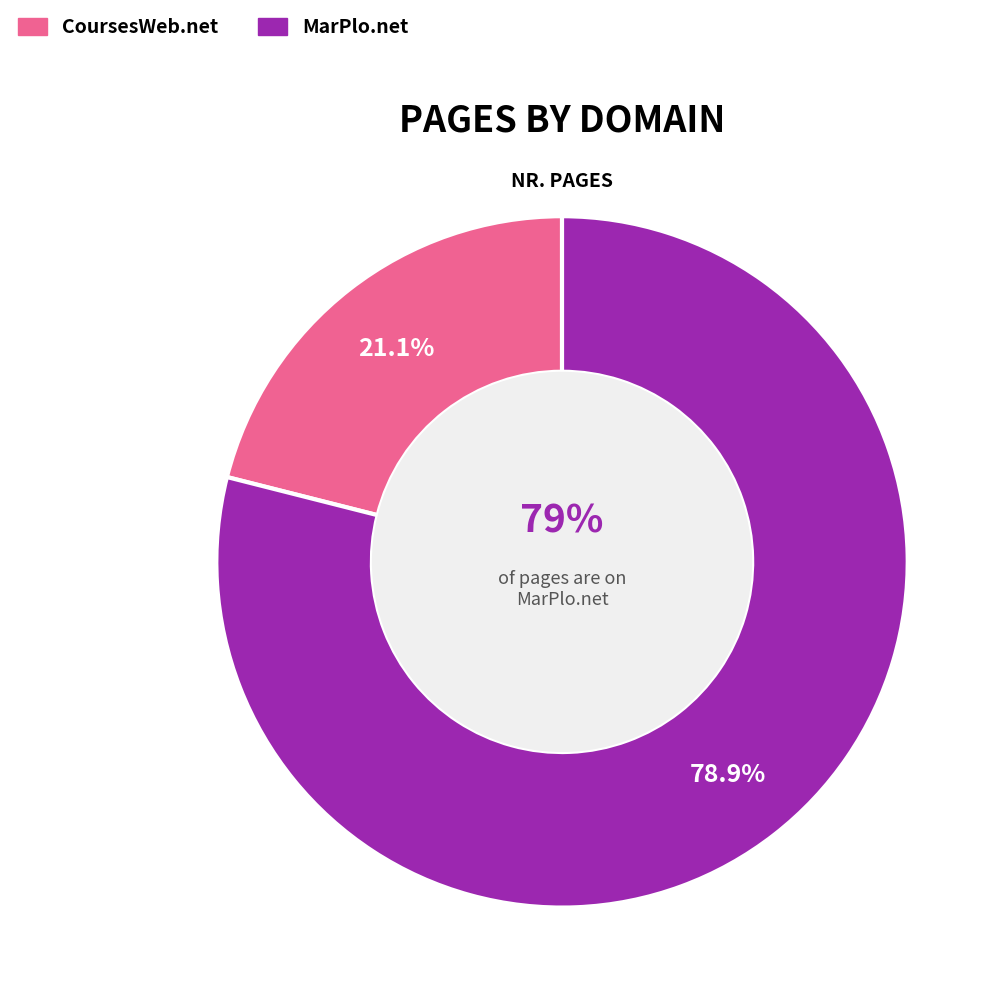

Which slice is the smallest?

CoursesWeb.net